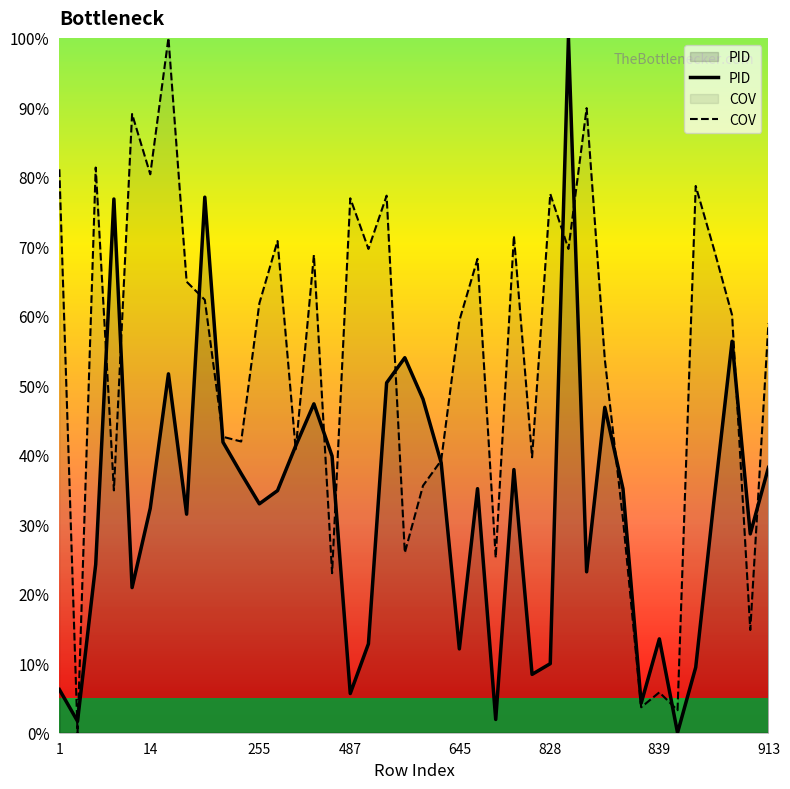

What is the maximum value shown in the chart?

100.0